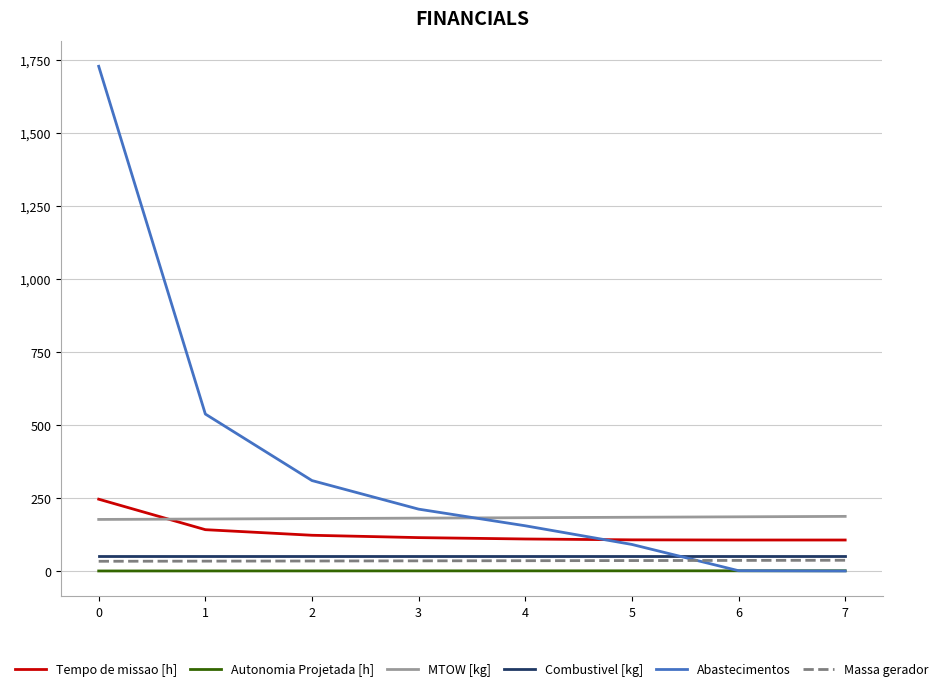

Which series ends up on top after the final intersection of Combustivel [kg] and Abastecimentos?

Combustivel [kg]